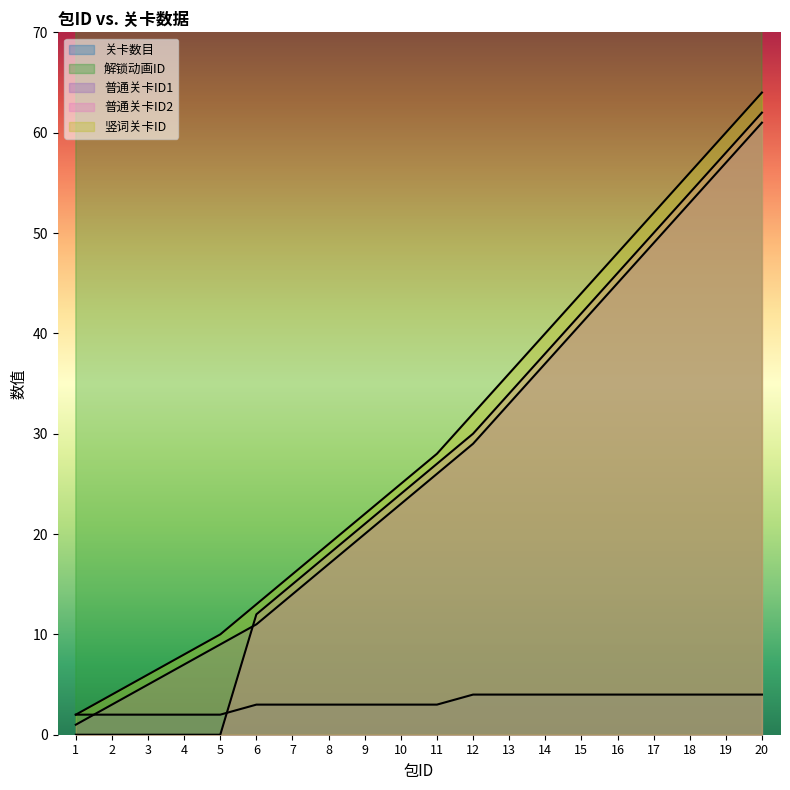

At which category does 解锁动画ID reach its first local peak?

13